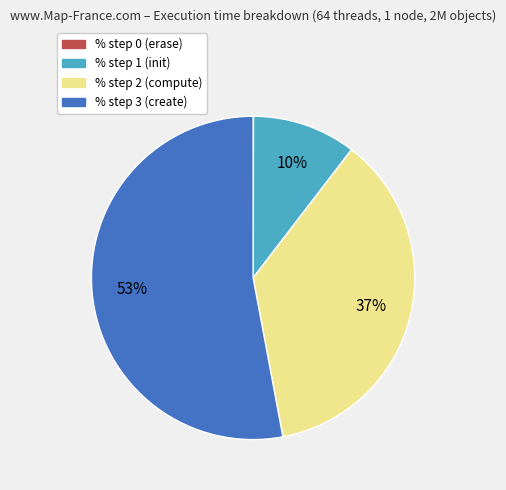

Is it true that % step 2 is 26% of the pie?

False